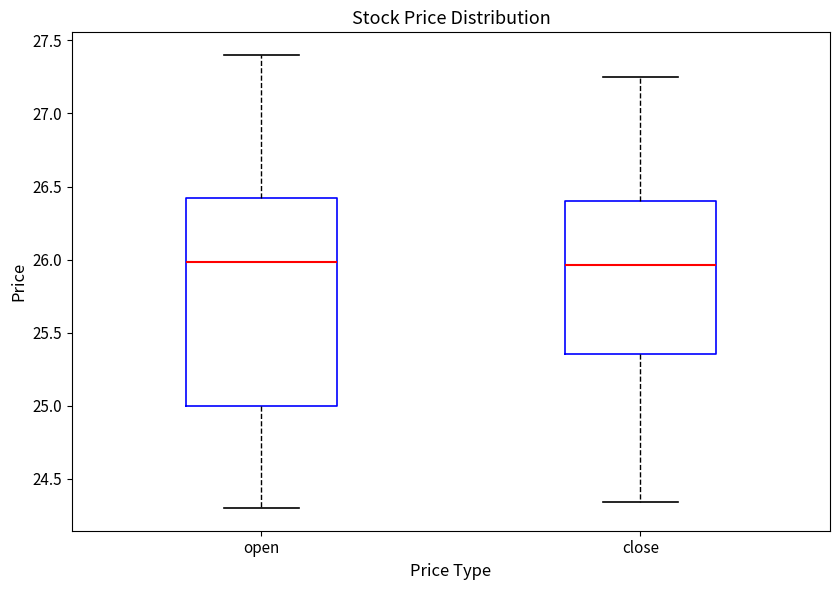

Reading left to right, read every box against the y-axis: the position of its median line, the range the box covers, and the ends of its whiskers. The values are not printed on the chart, so give them approximately, as read against the axis.

open: median 26.00, box 25.00 to 26.40, whiskers 24.30 to 27.40
close: median 25.95, box 25.35 to 26.40, whiskers 24.35 to 27.25